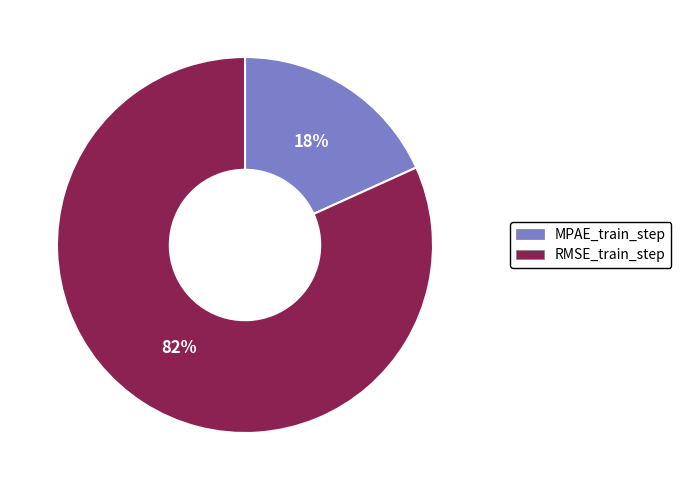

To the nearest percent, what is the difference between the largest and smallest slice percentages?

64%